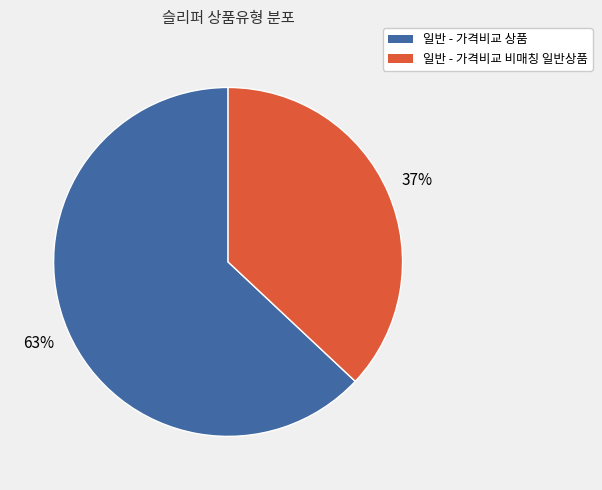

How many slices are in this pie chart?

2